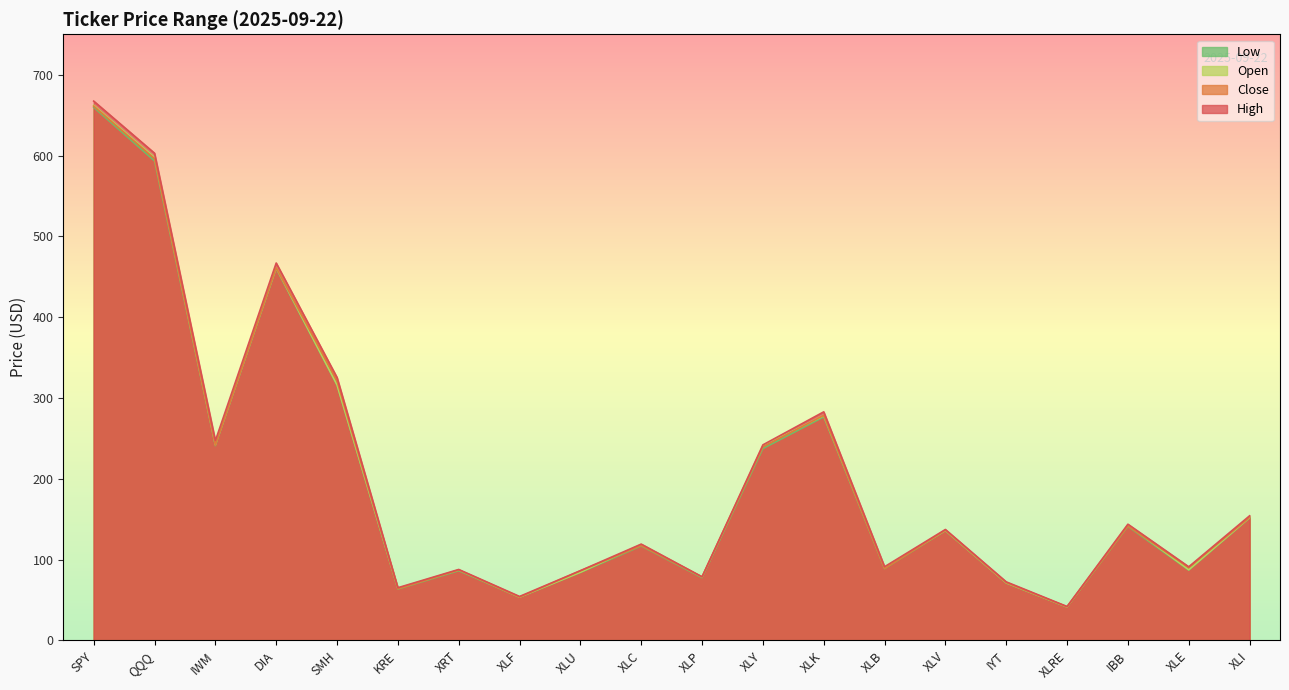

What is the minimum value for Open?

41.5